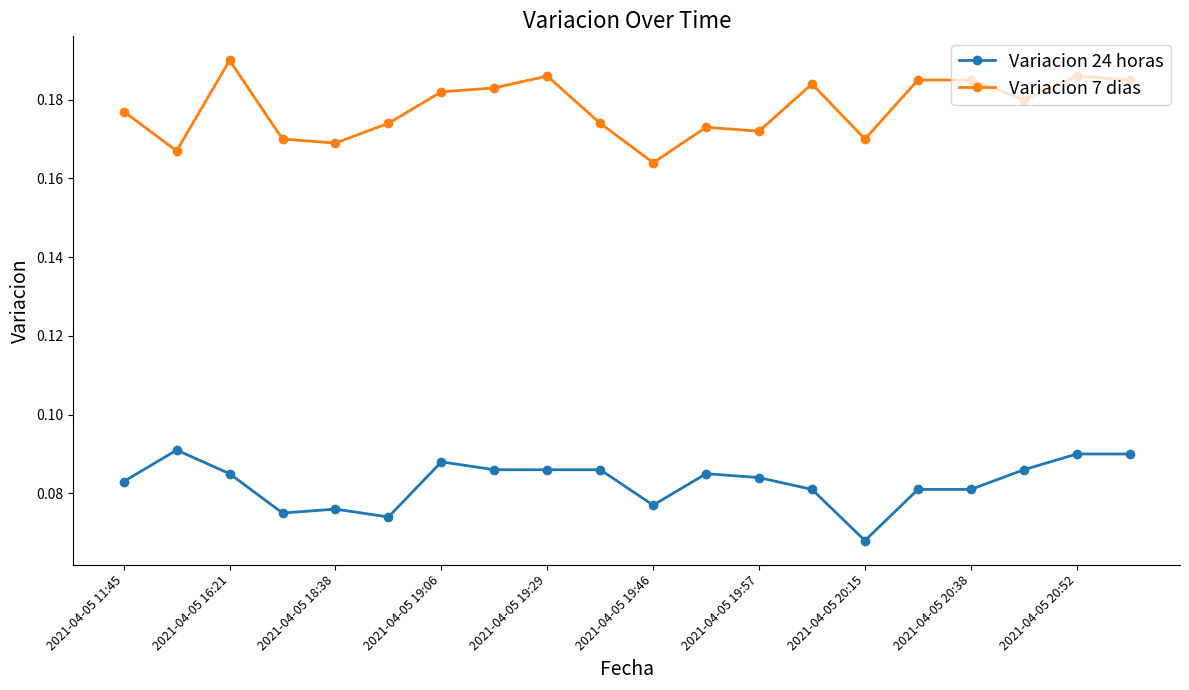

True or false: Variacion 7 dias has more than 0 interior local peaks.

True